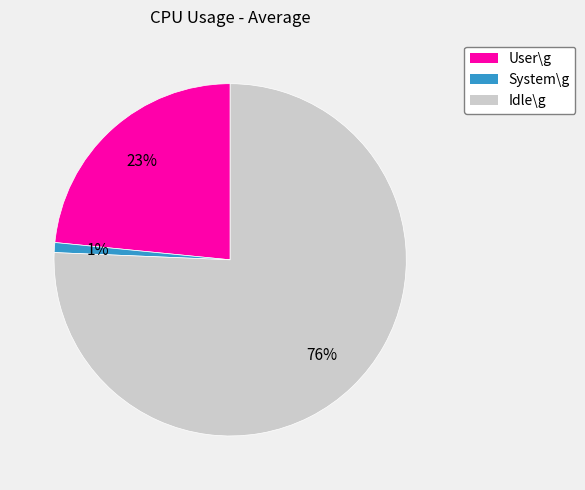

What percentage is the System\g slice, to the nearest percent?

1%